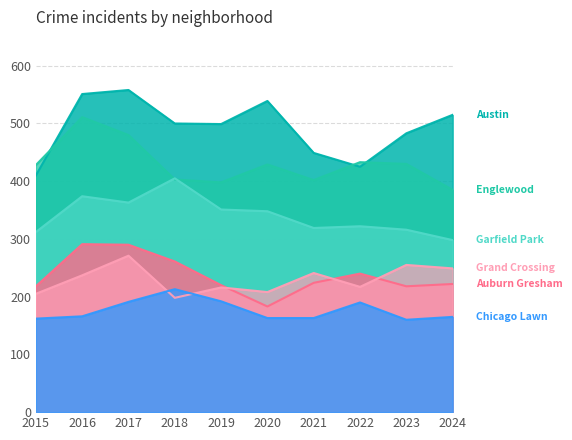

True or false: Garfield Park and Austin intersect in this chart.

False